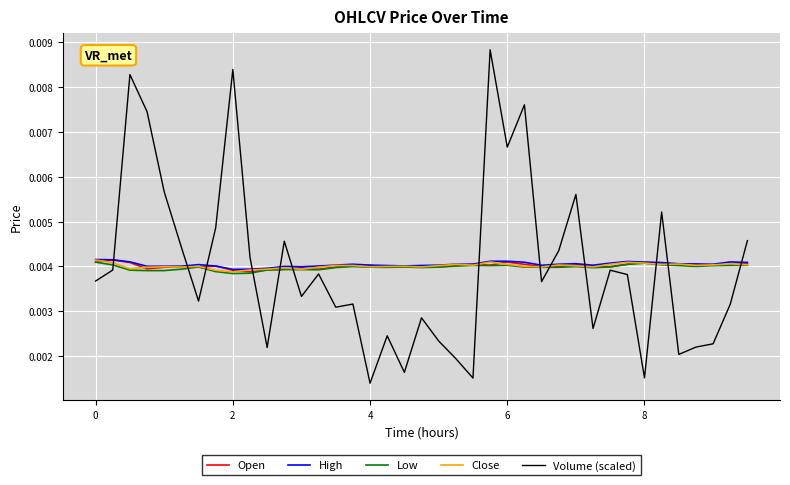

After their last crossing, which series has the higher values: High or Volume (scaled)?

Volume (scaled)